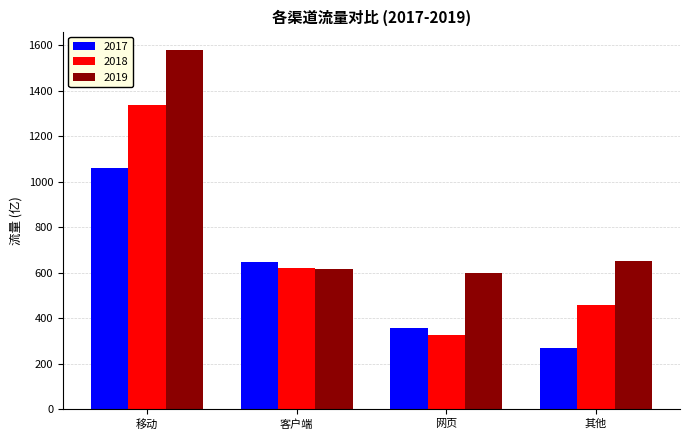

List the series in order of their overall mean, lowest first.

2017, 2018, 2019